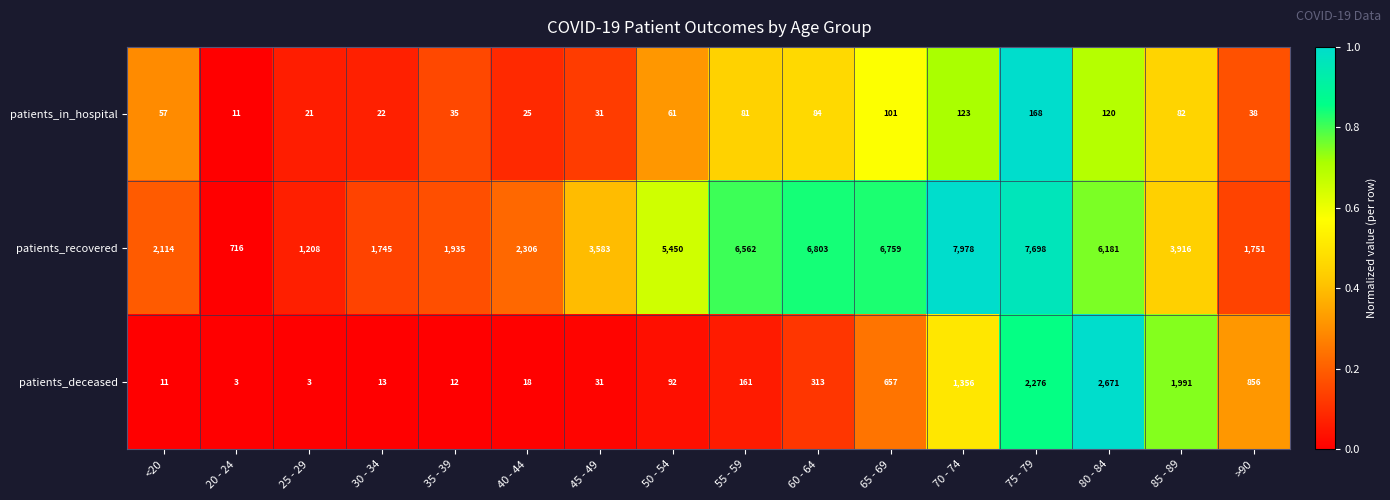

The value of patients_recovered at 65 - 69 is 6759. True or false?

True